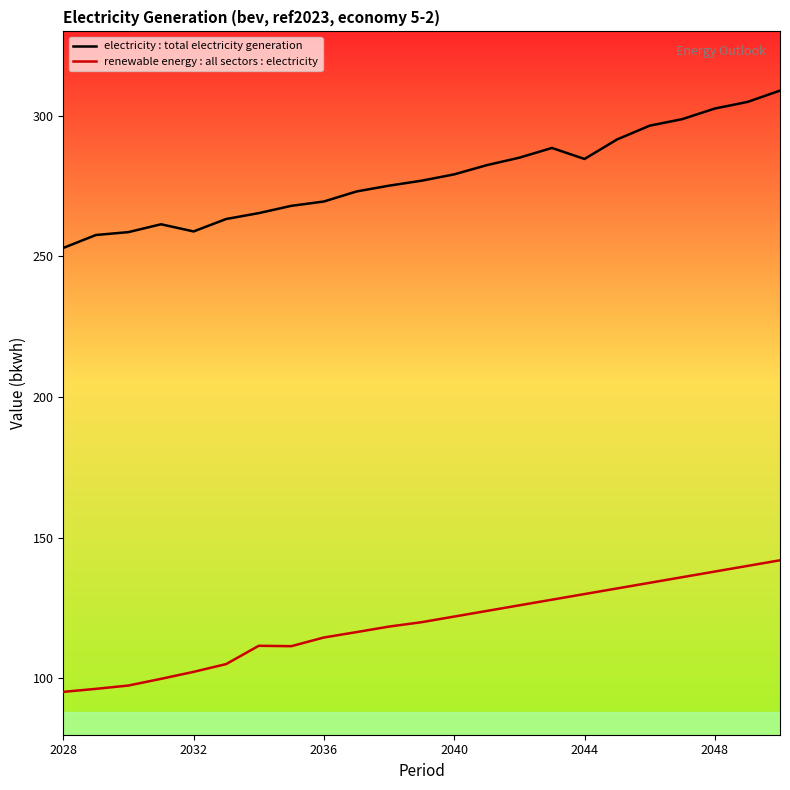

What is the lowest value of the electricity : total electricity generation series?

253.0